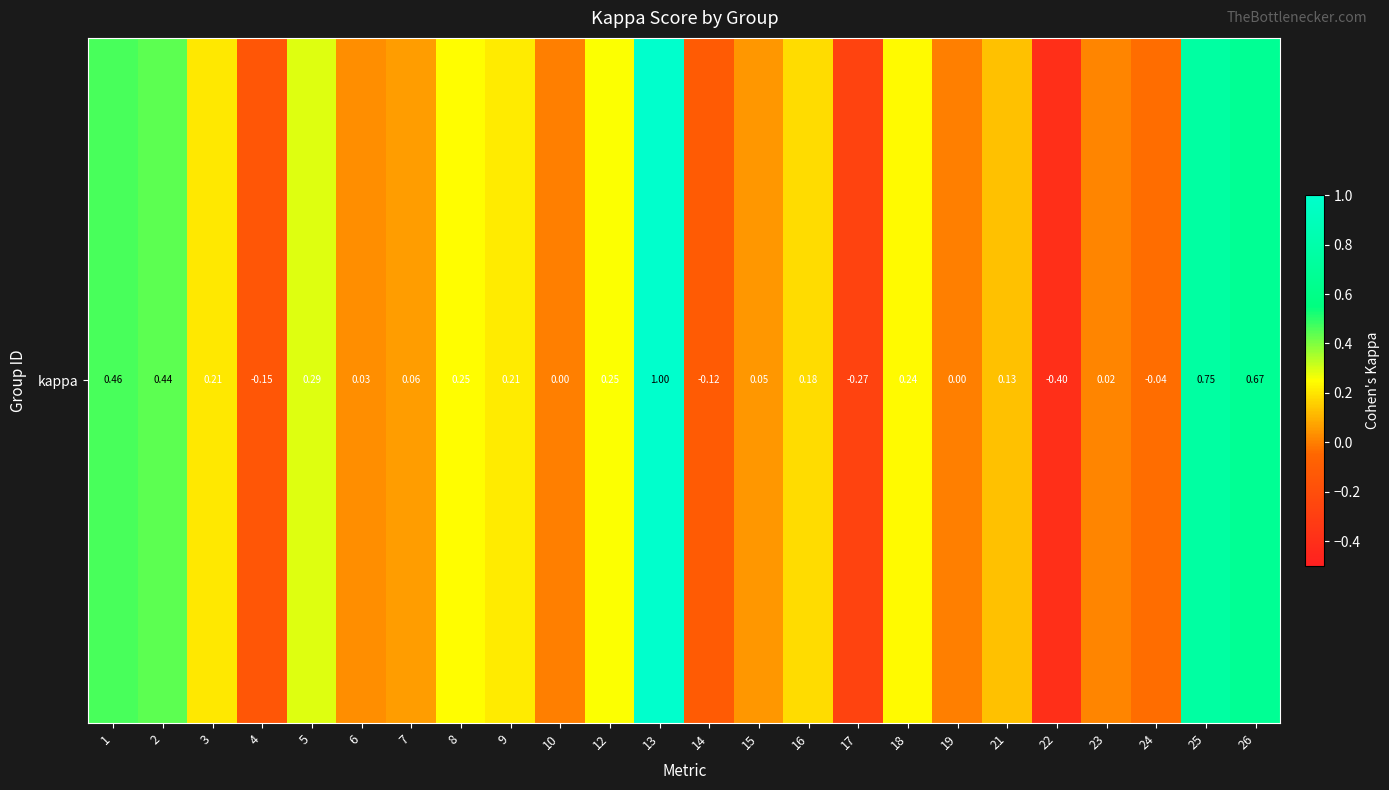

Rank the categories by value from highest to lowest.

13, 25, 26, 1, 2, 5, 12, 8, 18, 9, 3, 16, 21, 7, 15, 6, 23, 10, 19, 24, 14, 4, 17, 22